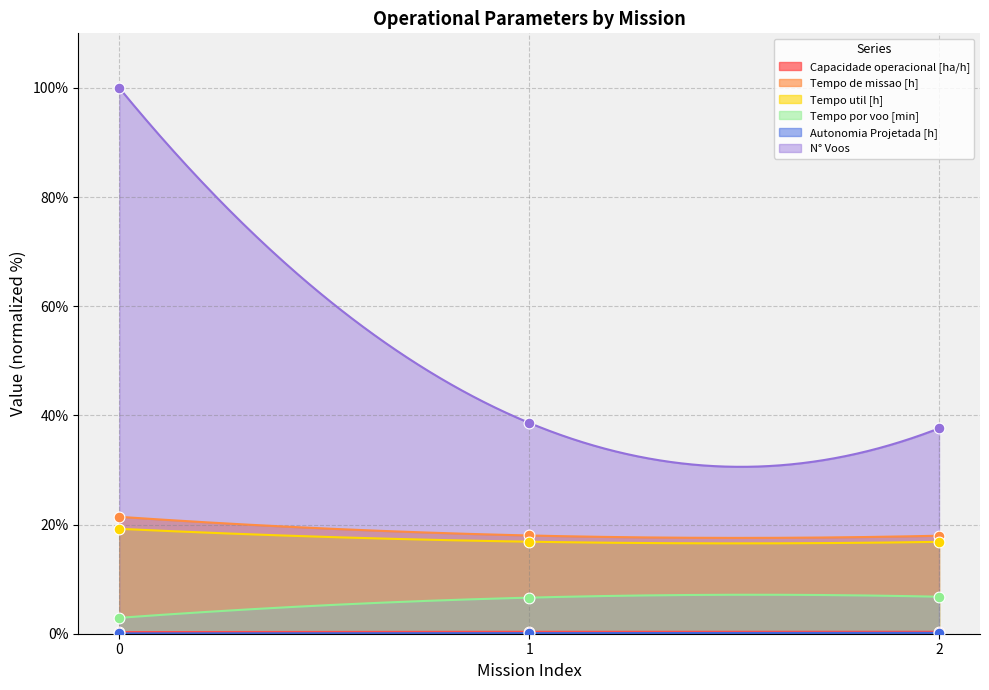

Which series has the widest spread of Y values?

N° Voos